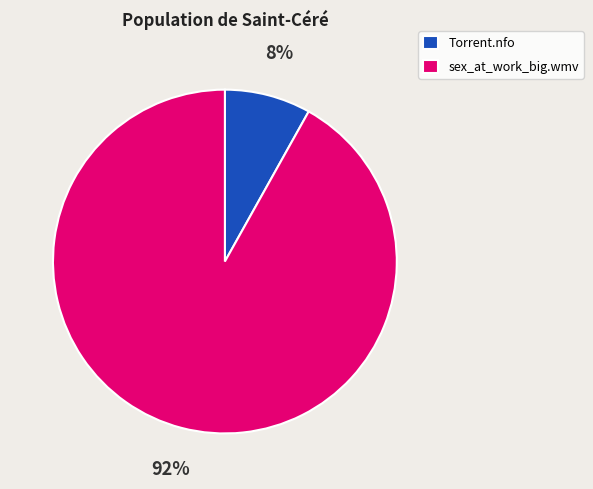

To the nearest percent, what is the average slice percentage?

50%